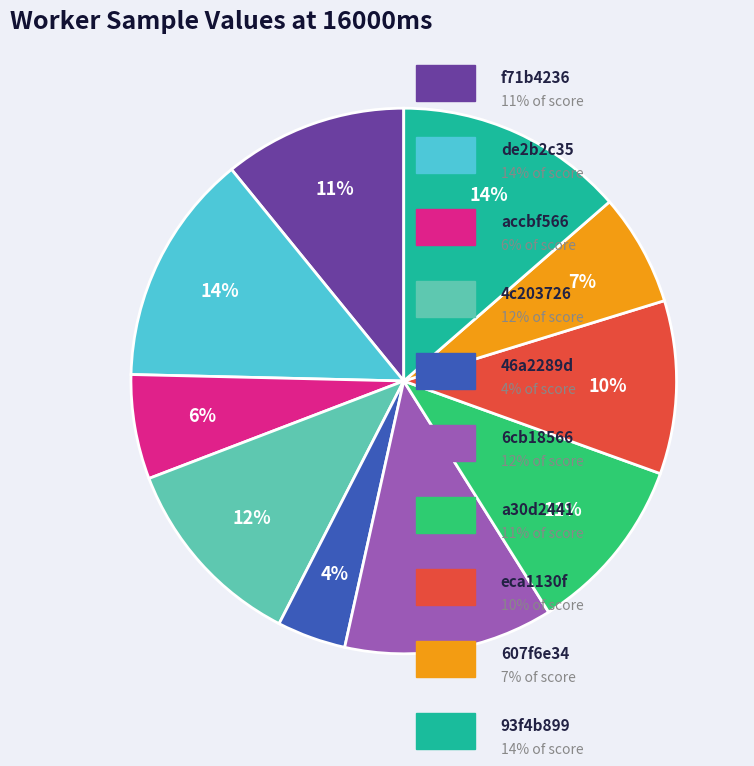

To the nearest percent, what is the difference between the largest and smallest slice percentages?

10%